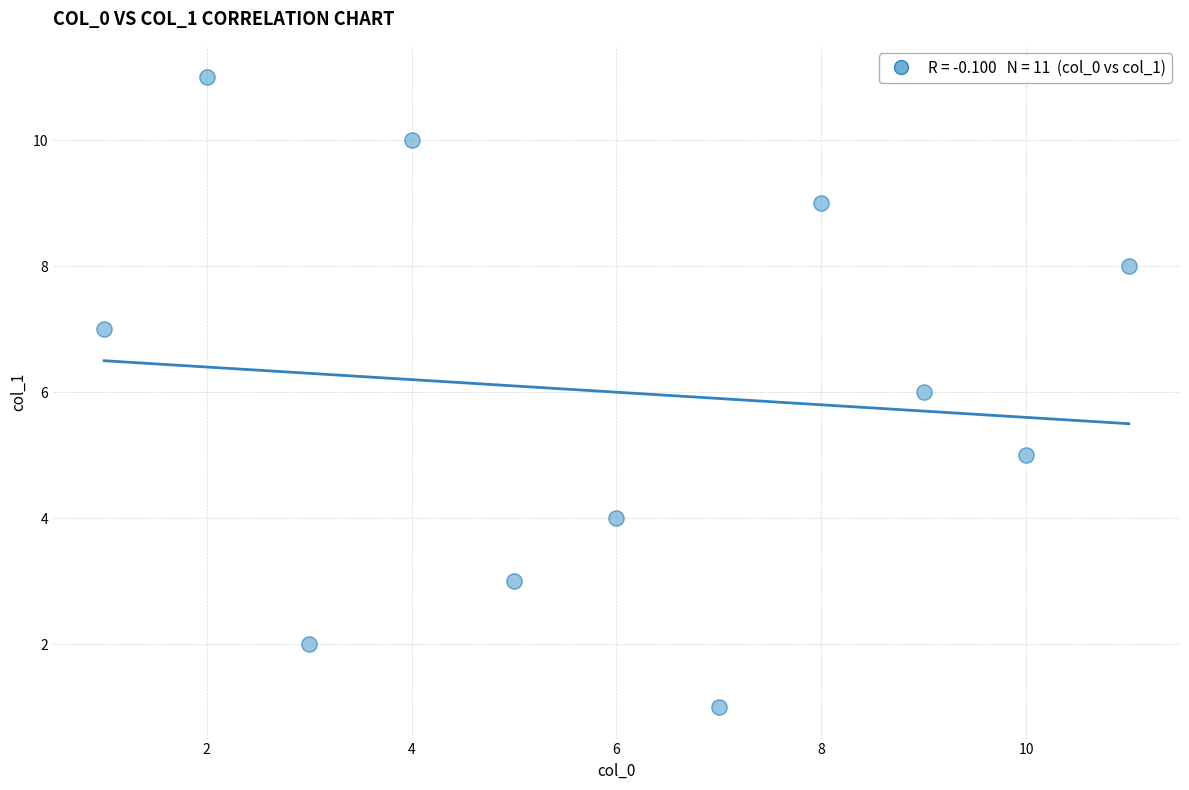

What is the average Y value?

6